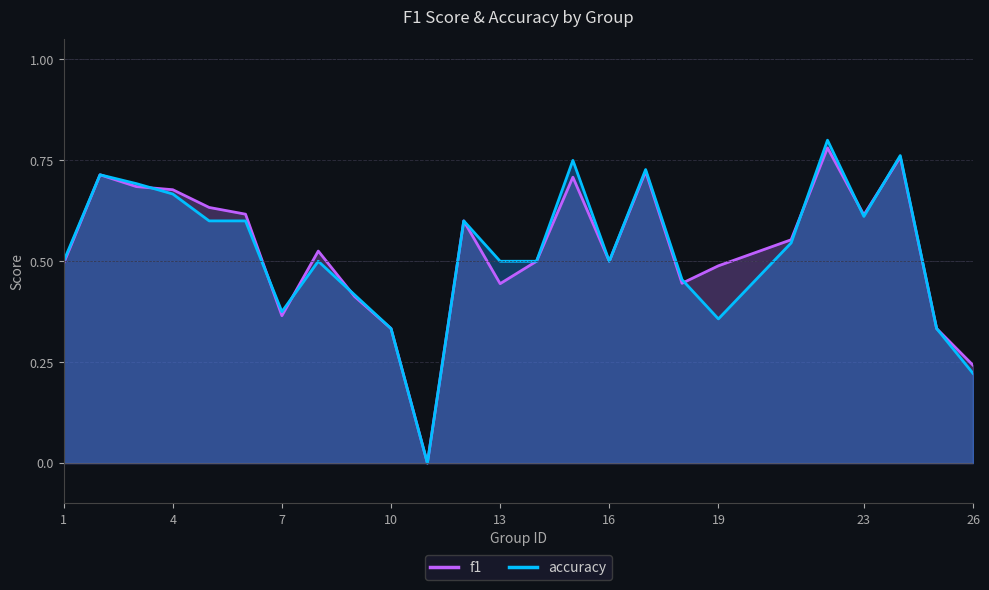

At which category does the chart reach its peak across all series?

22